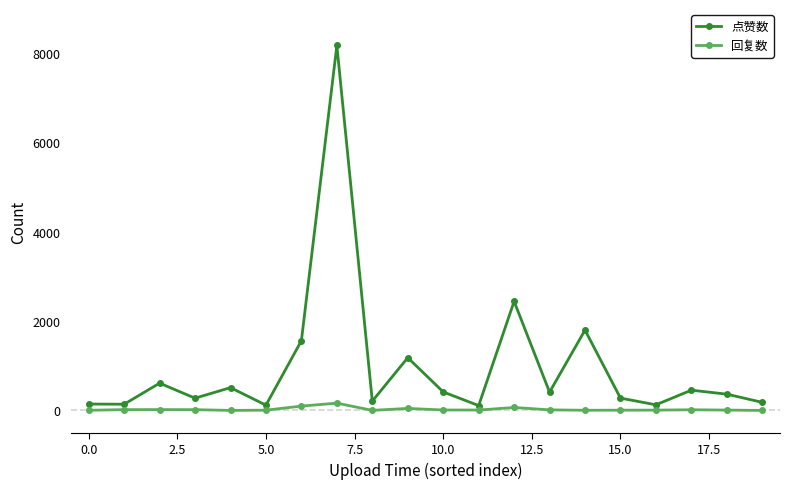

What is the average value of the 点赞数 series?

973